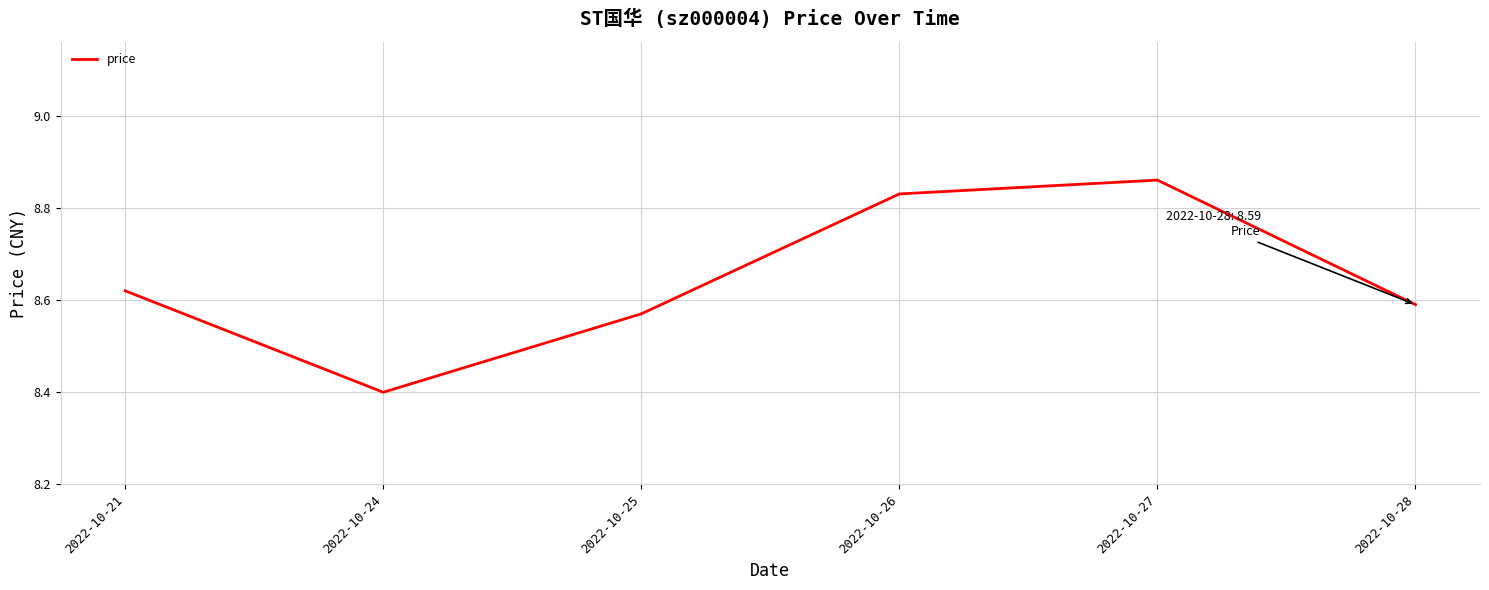

True or false: the data has more than 2 interior local peaks.

False